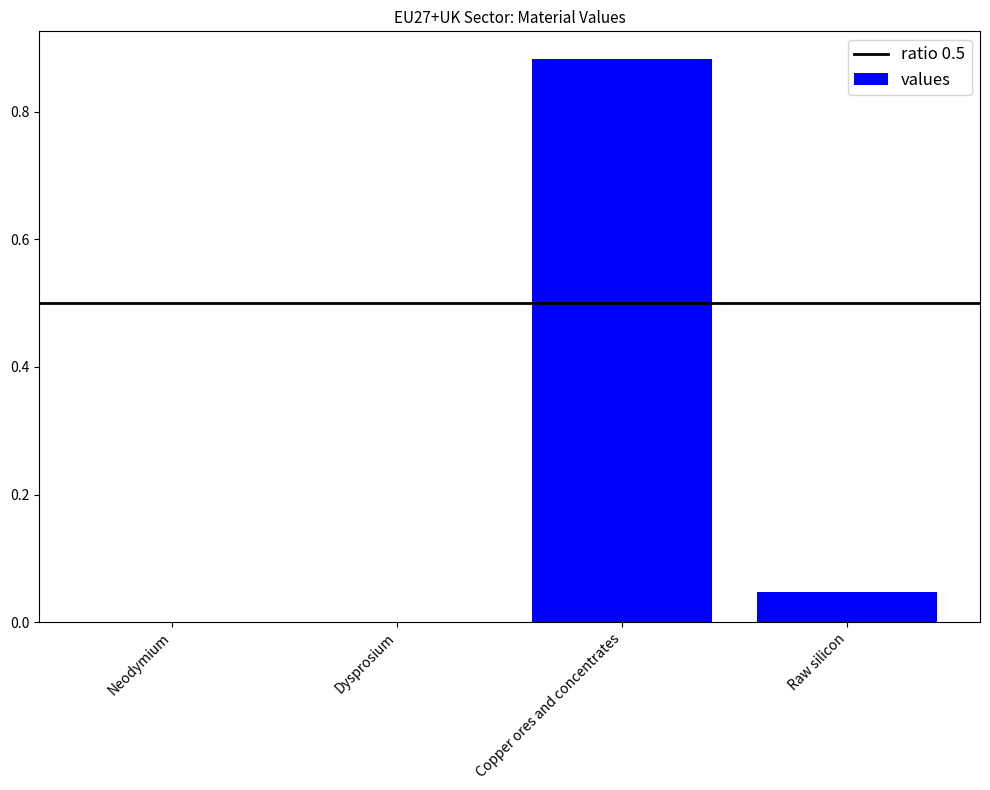

Which category has the highest value across all series?

Copper ores and concentrates